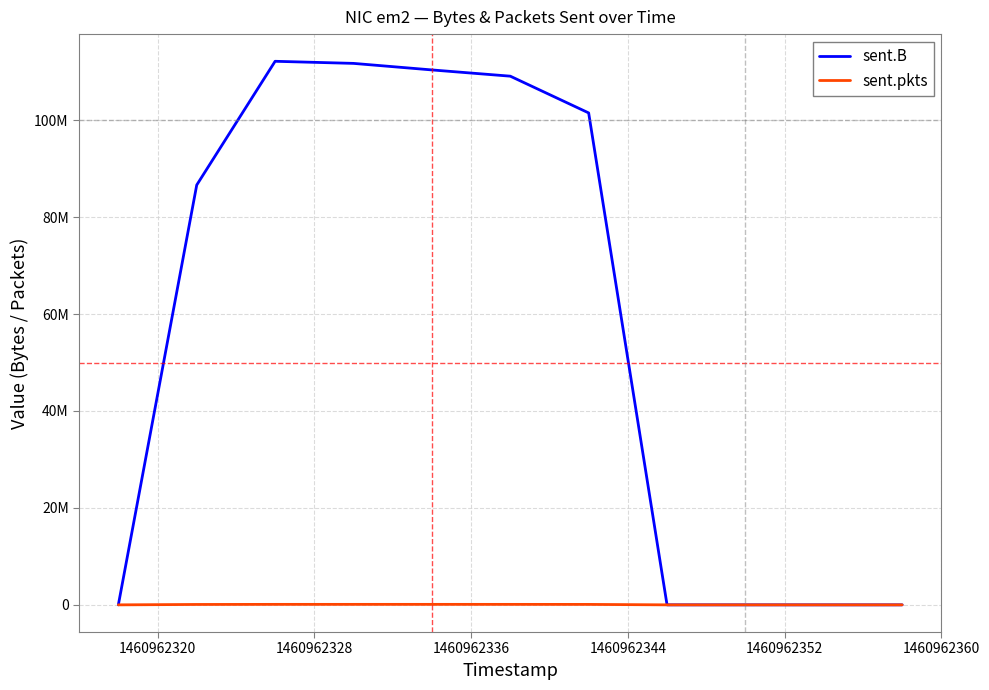

What is the highest value of the sent.B series?

112147284